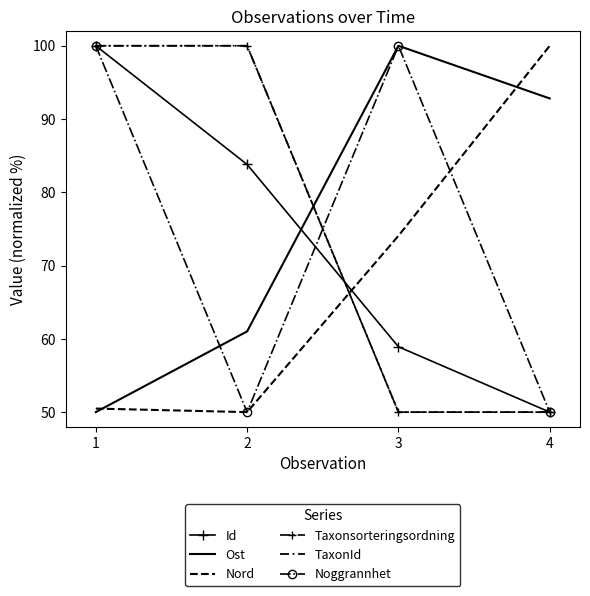

True or false: Ost has more than 1 interior local peaks.

False